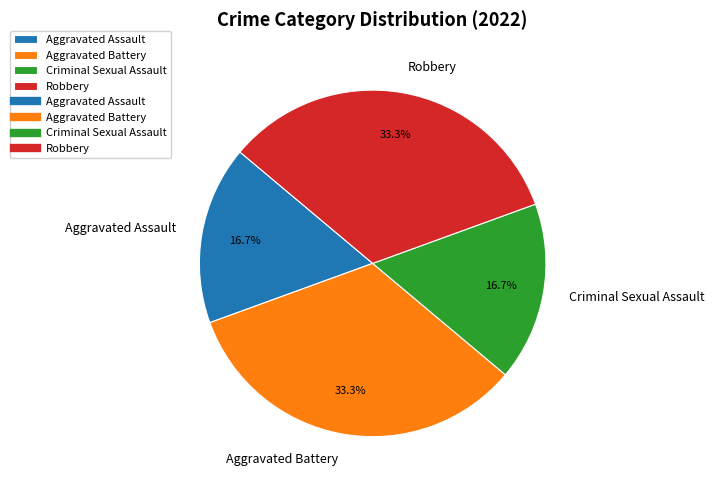

Count the number of slices in the pie.

4